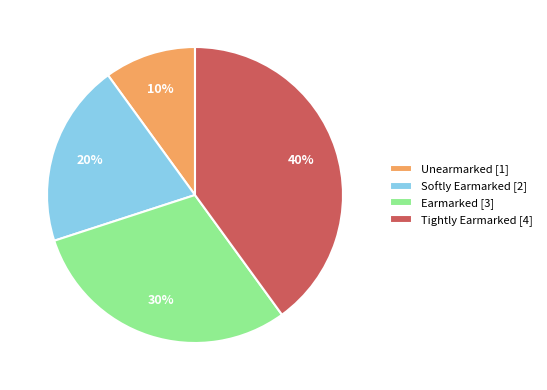

True or false: Unearmarked accounts for 10% of the total.

True